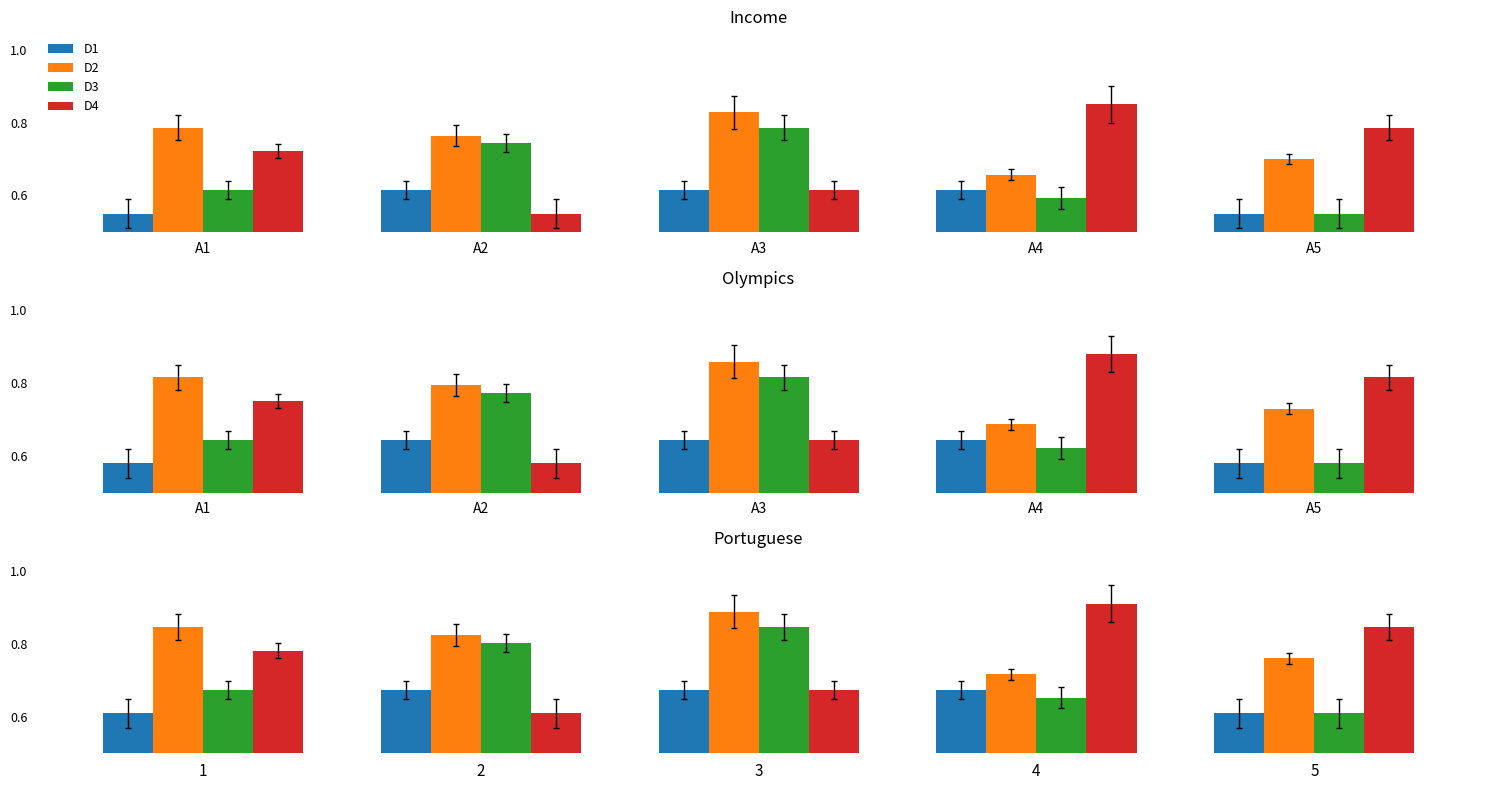

List the series in order of their peak value, lowest first.

D1, D3, D2, D4